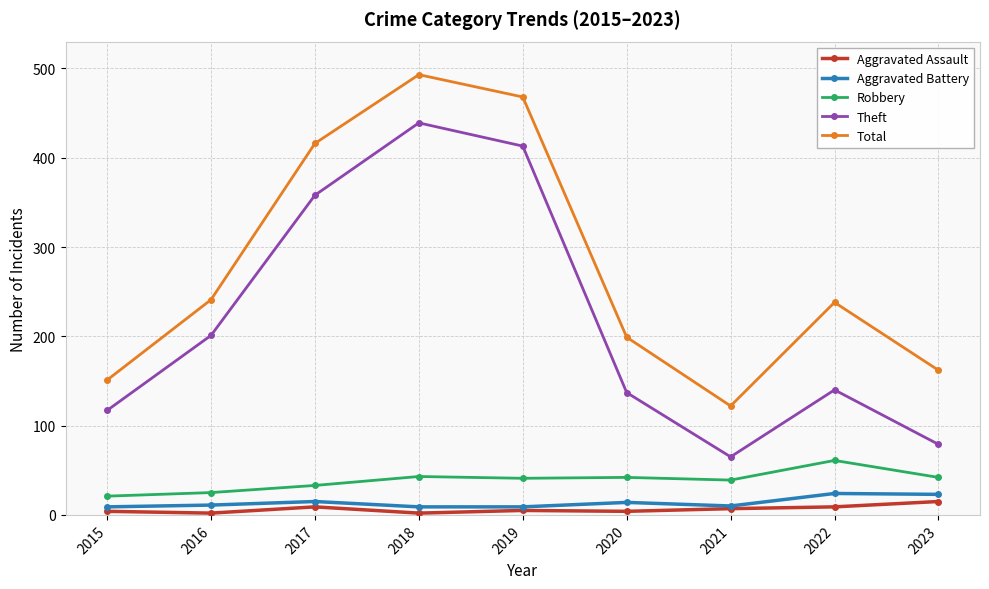

At which label does Aggravated Assault first exceed 5?

2017